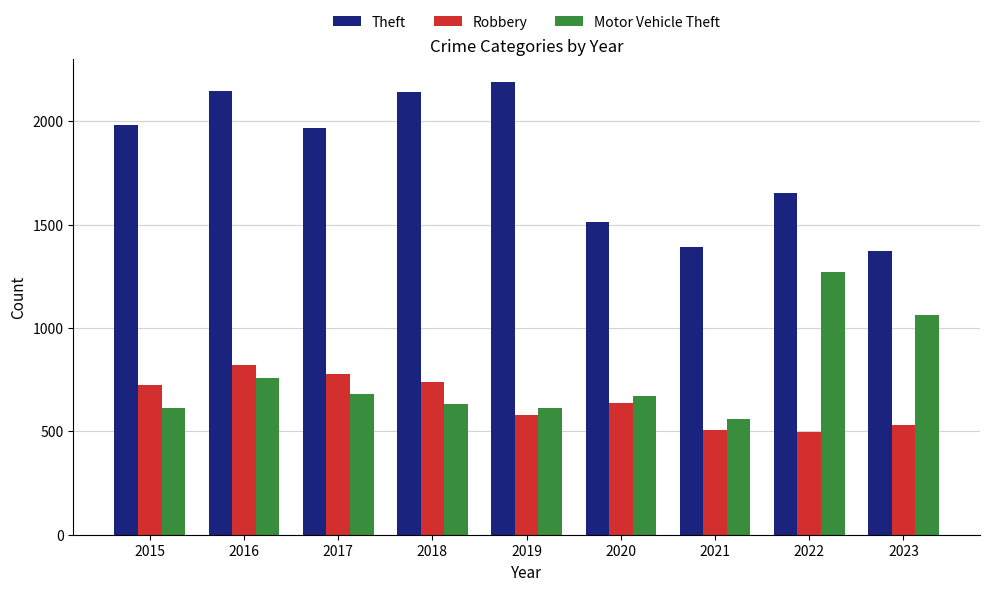

How many bars are there in total?

27